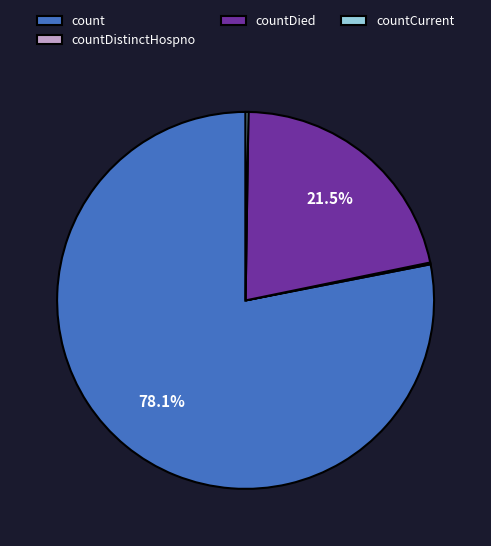

Is there a majority slice in this chart?

Yes